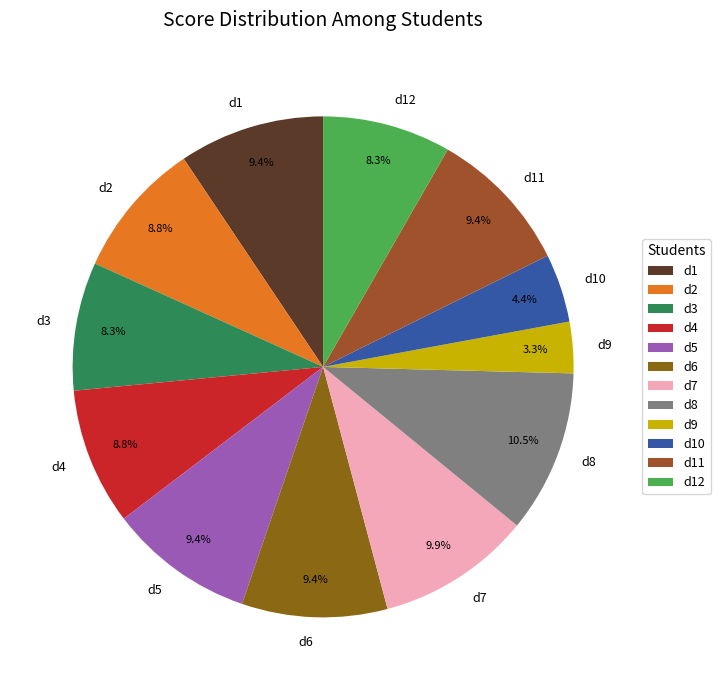

What percentage is the d2 slice, to the nearest percent?

9%